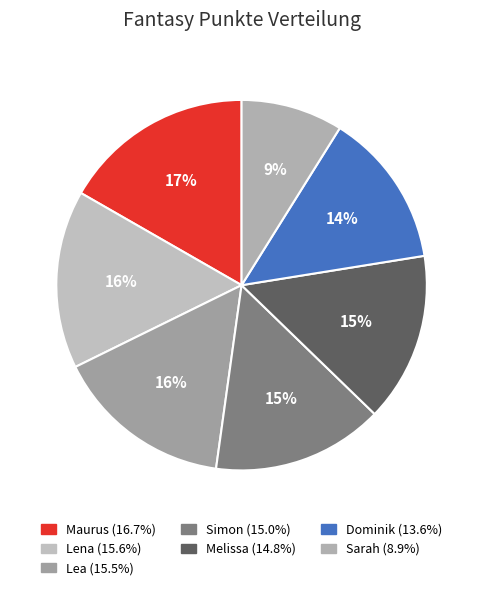

What percentage is NOT represented by Dominik?

86.4%